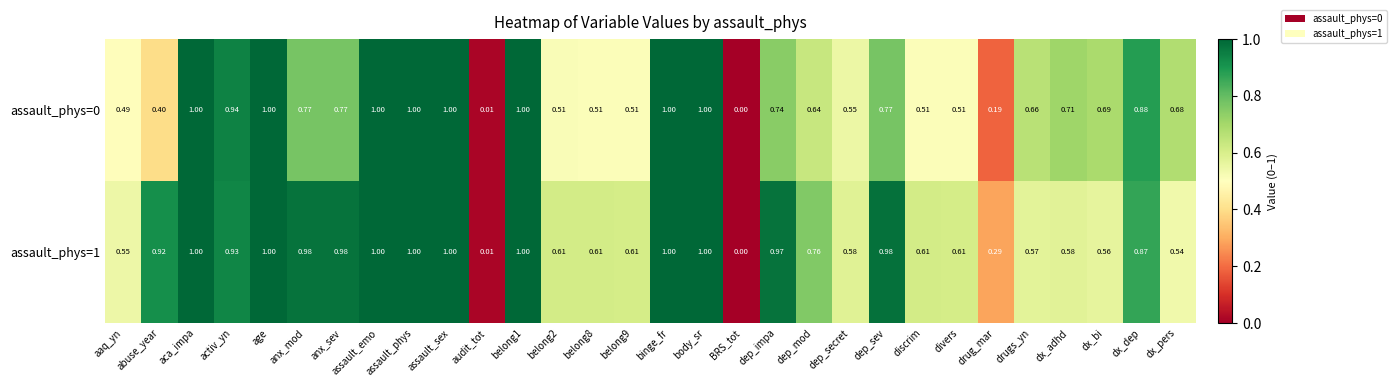

Which category has the lowest value across all series?

BRS_tot